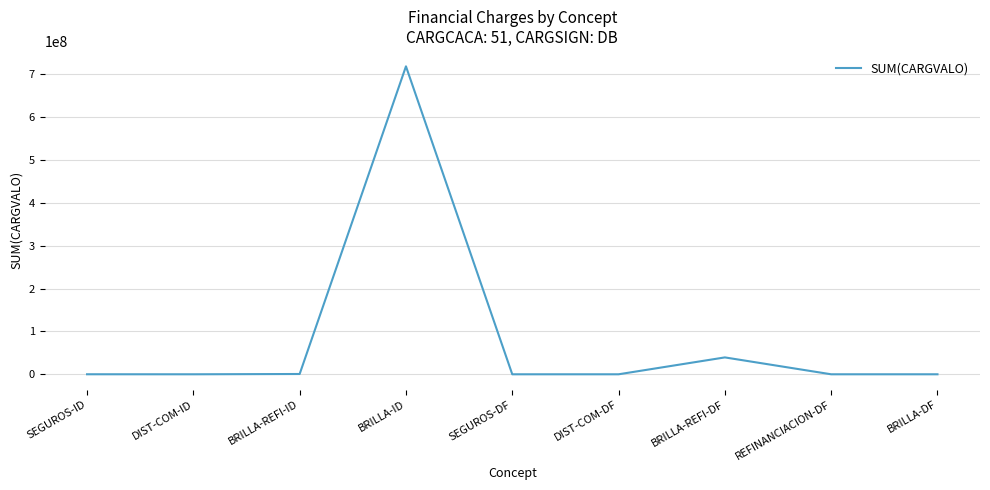

What is the difference between the second highest and second lowest values?

39366651